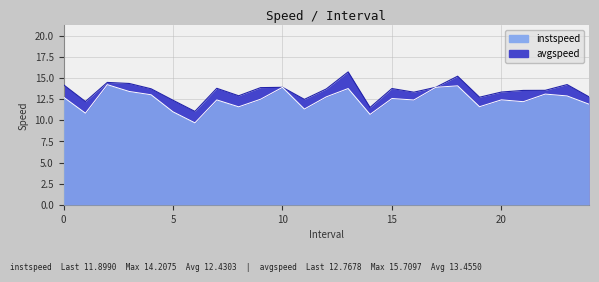

True or false: instspeed and avgspeed cross at least once.

False